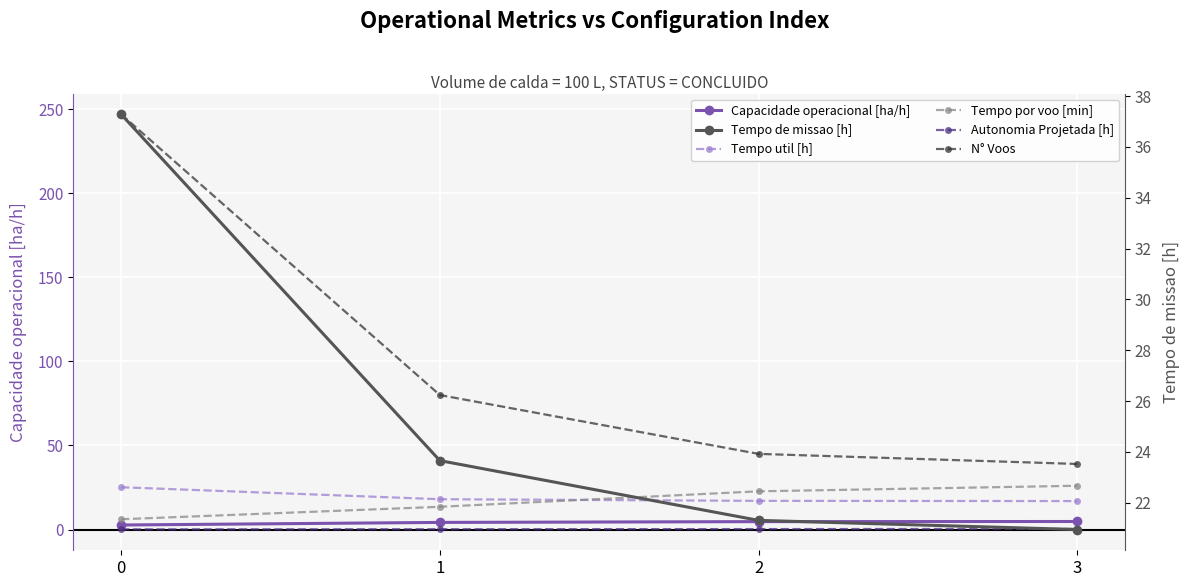

Reading left to right, extract all data points from this chart.

Capacidade operacional [ha/h]: 0=2.7	1=4.2	2=4.7	3=4.8
Tempo util [h]: 0=25.2	1=18.0	2=17.1	3=16.9
Tempo por voo [min]: 0=6.1	1=13.5	2=22.7	3=26.0
Autonomia Projetada [h]: 0=0.1	1=0.2	2=0.3	3=0.4
N° Voos: 0=247.0	1=80.0	2=45.0	3=39.0
Tempo de missao [h]: 0=37.3	1=23.7	2=21.3	3=20.9